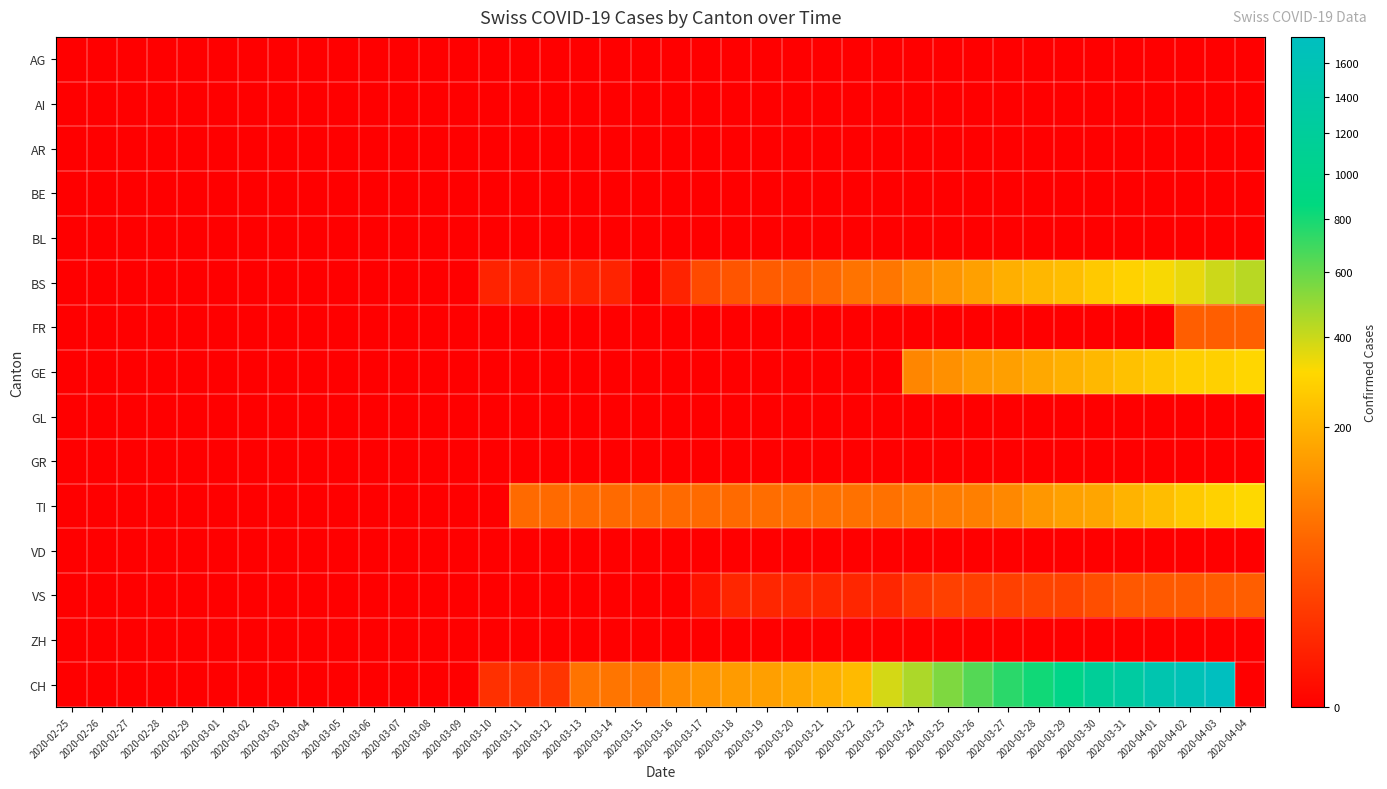

Reading left to right, what are all the values shown in this chart?

AG: 2020-02-25=0	2020-02-26=0	2020-02-27=0	2020-02-28=0	2020-02-29=0	2020-03-01=0	2020-03-02=0	2020-03-03=0	2020-03-04=0	2020-03-05=0	2020-03-06=0	2020-03-07=0	2020-03-08=0	2020-03-09=0	2020-03-10=0	2020-03-11=0	2020-03-12=0	2020-03-13=0	2020-03-14=0	2020-03-15=0	2020-03-16=0	2020-03-17=0	2020-03-18=0	2020-03-19=0	2020-03-20=0	2020-03-21=0	2020-03-22=0	2020-03-23=0	2020-03-24=0	2020-03-25=0	2020-03-26=0	2020-03-27=0	2020-03-28=0	2020-03-29=0	2020-03-30=0	2020-03-31=0	2020-04-01=0	2020-04-02=0	2020-04-03=0	2020-04-04=0
AI: 2020-02-25=0	2020-02-26=0	2020-02-27=0	2020-02-28=0	2020-02-29=0	2020-03-01=0	2020-03-02=0	2020-03-03=0	2020-03-04=0	2020-03-05=0	2020-03-06=0	2020-03-07=0	2020-03-08=0	2020-03-09=0	2020-03-10=0	2020-03-11=0	2020-03-12=0	2020-03-13=0	2020-03-14=0	2020-03-15=0	2020-03-16=0	2020-03-17=0	2020-03-18=0	2020-03-19=0	2020-03-20=0	2020-03-21=0	2020-03-22=0	2020-03-23=0	2020-03-24=0	2020-03-25=0	2020-03-26=0	2020-03-27=0	2020-03-28=0	2020-03-29=0	2020-03-30=0	2020-03-31=0	2020-04-01=0	2020-04-02=0	2020-04-03=0	2020-04-04=0
AR: 2020-02-25=0	2020-02-26=0	2020-02-27=0	2020-02-28=0	2020-02-29=0	2020-03-01=0	2020-03-02=0	2020-03-03=0	2020-03-04=0	2020-03-05=0	2020-03-06=0	2020-03-07=0	2020-03-08=0	2020-03-09=0	2020-03-10=0	2020-03-11=0	2020-03-12=0	2020-03-13=0	2020-03-14=0	2020-03-15=0	2020-03-16=0	2020-03-17=0	2020-03-18=0	2020-03-19=0	2020-03-20=0	2020-03-21=0	2020-03-22=0	2020-03-23=0	2020-03-24=0	2020-03-25=0	2020-03-26=0	2020-03-27=0	2020-03-28=0	2020-03-29=0	2020-03-30=0	2020-03-31=0	2020-04-01=0	2020-04-02=0	2020-04-03=0	2020-04-04=0
BE: 2020-02-25=0	2020-02-26=0	2020-02-27=0	2020-02-28=0	2020-02-29=0	2020-03-01=0	2020-03-02=0	2020-03-03=0	2020-03-04=0	2020-03-05=0	2020-03-06=0	2020-03-07=0	2020-03-08=0	2020-03-09=0	2020-03-10=0	2020-03-11=0	2020-03-12=0	2020-03-13=0	2020-03-14=0	2020-03-15=0	2020-03-16=0	2020-03-17=0	2020-03-18=0	2020-03-19=0	2020-03-20=0	2020-03-21=0	2020-03-22=0	2020-03-23=0	2020-03-24=0	2020-03-25=0	2020-03-26=0	2020-03-27=0	2020-03-28=0	2020-03-29=0	2020-03-30=0	2020-03-31=0	2020-04-01=0	2020-04-02=0	2020-04-03=0	2020-04-04=0
BL: 2020-02-25=0	2020-02-26=0	2020-02-27=0	2020-02-28=0	2020-02-29=0	2020-03-01=0	2020-03-02=0	2020-03-03=0	2020-03-04=0	2020-03-05=0	2020-03-06=0	2020-03-07=0	2020-03-08=0	2020-03-09=0	2020-03-10=0	2020-03-11=0	2020-03-12=0	2020-03-13=0	2020-03-14=0	2020-03-15=0	2020-03-16=0	2020-03-17=0	2020-03-18=0	2020-03-19=0	2020-03-20=0	2020-03-21=0	2020-03-22=0	2020-03-23=0	2020-03-24=0	2020-03-25=0	2020-03-26=0	2020-03-27=0	2020-03-28=0	2020-03-29=0	2020-03-30=0	2020-03-31=0	2020-04-01=0	2020-04-02=0	2020-04-03=0	2020-04-04=0
BS: 2020-02-25=0	2020-02-26=0	2020-02-27=0	2020-02-28=0	2020-02-29=0	2020-03-01=0	2020-03-02=0	2020-03-03=0	2020-03-04=0	2020-03-05=0	2020-03-06=0	2020-03-07=0	2020-03-08=0	2020-03-09=0	2020-03-10=4	2020-03-11=4	2020-03-12=4	2020-03-13=4	2020-03-14=4	2020-03-15=0	2020-03-16=4	2020-03-17=25	2020-03-18=36	2020-03-19=44	2020-03-20=46	2020-03-21=57	2020-03-22=73	2020-03-23=78	2020-03-24=105	2020-03-25=128	2020-03-26=155	2020-03-27=191	2020-03-28=211	2020-03-29=228	2020-03-30=263	2020-03-31=292	2020-04-01=323	2020-04-02=350	2020-04-03=397	2020-04-04=434
FR: 2020-02-25=0	2020-02-26=0	2020-02-27=0	2020-02-28=0	2020-02-29=0	2020-03-01=0	2020-03-02=0	2020-03-03=0	2020-03-04=0	2020-03-05=0	2020-03-06=0	2020-03-07=0	2020-03-08=0	2020-03-09=0	2020-03-10=0	2020-03-11=0	2020-03-12=0	2020-03-13=0	2020-03-14=0	2020-03-15=0	2020-03-16=0	2020-03-17=0	2020-03-18=0	2020-03-19=0	2020-03-20=0	2020-03-21=0	2020-03-22=0	2020-03-23=0	2020-03-24=0	2020-03-25=0	2020-03-26=0	2020-03-27=0	2020-03-28=0	2020-03-29=0	2020-03-30=0	2020-03-31=0	2020-04-01=0	2020-04-02=46	2020-04-03=46	2020-04-04=49
GE: 2020-02-25=0	2020-02-26=0	2020-02-27=0	2020-02-28=0	2020-02-29=0	2020-03-01=0	2020-03-02=0	2020-03-03=0	2020-03-04=0	2020-03-05=0	2020-03-06=0	2020-03-07=0	2020-03-08=0	2020-03-09=0	2020-03-10=0	2020-03-11=0	2020-03-12=0	2020-03-13=0	2020-03-14=0	2020-03-15=0	2020-03-16=0	2020-03-17=0	2020-03-18=0	2020-03-19=0	2020-03-20=0	2020-03-21=0	2020-03-22=0	2020-03-23=0	2020-03-24=103	2020-03-25=122	2020-03-26=144	2020-03-27=153	2020-03-28=175	2020-03-29=193	2020-03-30=216	2020-03-31=241	2020-04-01=260	2020-04-02=283	2020-04-03=284	2020-04-04=305
GL: 2020-02-25=0	2020-02-26=0	2020-02-27=0	2020-02-28=0	2020-02-29=0	2020-03-01=0	2020-03-02=0	2020-03-03=0	2020-03-04=0	2020-03-05=0	2020-03-06=0	2020-03-07=0	2020-03-08=0	2020-03-09=0	2020-03-10=0	2020-03-11=0	2020-03-12=0	2020-03-13=0	2020-03-14=0	2020-03-15=0	2020-03-16=0	2020-03-17=0	2020-03-18=0	2020-03-19=0	2020-03-20=0	2020-03-21=0	2020-03-22=0	2020-03-23=0	2020-03-24=0	2020-03-25=0	2020-03-26=0	2020-03-27=0	2020-03-28=0	2020-03-29=0	2020-03-30=0	2020-03-31=0	2020-04-01=0	2020-04-02=0	2020-04-03=0	2020-04-04=0
GR: 2020-02-25=0	2020-02-26=0	2020-02-27=0	2020-02-28=0	2020-02-29=0	2020-03-01=0	2020-03-02=0	2020-03-03=0	2020-03-04=0	2020-03-05=0	2020-03-06=0	2020-03-07=0	2020-03-08=0	2020-03-09=0	2020-03-10=0	2020-03-11=0	2020-03-12=0	2020-03-13=0	2020-03-14=0	2020-03-15=0	2020-03-16=0	2020-03-17=0	2020-03-18=0	2020-03-19=0	2020-03-20=0	2020-03-21=0	2020-03-22=0	2020-03-23=0	2020-03-24=0	2020-03-25=0	2020-03-26=0	2020-03-27=0	2020-03-28=0	2020-03-29=0	2020-03-30=0	2020-03-31=0	2020-04-01=0	2020-04-02=0	2020-04-03=0	2020-04-04=0
TI: 2020-02-25=0	2020-02-26=0	2020-02-27=0	2020-02-28=0	2020-02-29=0	2020-03-01=0	2020-03-02=0	2020-03-03=0	2020-03-04=0	2020-03-05=0	2020-03-06=0	2020-03-07=0	2020-03-08=0	2020-03-09=0	2020-03-10=0	2020-03-11=61	2020-03-12=61	2020-03-13=61	2020-03-14=61	2020-03-15=61	2020-03-16=61	2020-03-17=62	2020-03-18=62	2020-03-19=65	2020-03-20=67	2020-03-21=68	2020-03-22=70	2020-03-23=71	2020-03-24=80	2020-03-25=85	2020-03-26=91	2020-03-27=107	2020-03-28=136	2020-03-29=155	2020-03-30=165	2020-03-31=202	2020-04-01=229	2020-04-02=263	2020-04-03=287	2020-04-04=314
VD: 2020-02-25=0	2020-02-26=0	2020-02-27=0	2020-02-28=0	2020-02-29=0	2020-03-01=0	2020-03-02=0	2020-03-03=0	2020-03-04=0	2020-03-05=0	2020-03-06=0	2020-03-07=0	2020-03-08=0	2020-03-09=0	2020-03-10=0	2020-03-11=0	2020-03-12=0	2020-03-13=0	2020-03-14=0	2020-03-15=0	2020-03-16=0	2020-03-17=0	2020-03-18=0	2020-03-19=0	2020-03-20=0	2020-03-21=0	2020-03-22=0	2020-03-23=0	2020-03-24=0	2020-03-25=0	2020-03-26=0	2020-03-27=0	2020-03-28=0	2020-03-29=0	2020-03-30=0	2020-03-31=0	2020-04-01=0	2020-04-02=0	2020-04-03=0	2020-04-04=0
VS: 2020-02-25=0	2020-02-26=0	2020-02-27=0	2020-02-28=0	2020-02-29=0	2020-03-01=0	2020-03-02=0	2020-03-03=0	2020-03-04=0	2020-03-05=0	2020-03-06=0	2020-03-07=0	2020-03-08=0	2020-03-09=0	2020-03-10=0	2020-03-11=0	2020-03-12=0	2020-03-13=0	2020-03-14=0	2020-03-15=0	2020-03-16=0	2020-03-17=1	2020-03-18=5	2020-03-19=5	2020-03-20=5	2020-03-21=5	2020-03-22=5	2020-03-23=5	2020-03-24=12	2020-03-25=18	2020-03-26=18	2020-03-27=18	2020-03-28=21	2020-03-29=21	2020-03-30=29	2020-03-31=39	2020-04-01=40	2020-04-02=41	2020-04-03=44	2020-04-04=46
ZH: 2020-02-25=0	2020-02-26=0	2020-02-27=0	2020-02-28=0	2020-02-29=0	2020-03-01=0	2020-03-02=0	2020-03-03=0	2020-03-04=0	2020-03-05=0	2020-03-06=0	2020-03-07=0	2020-03-08=0	2020-03-09=0	2020-03-10=0	2020-03-11=0	2020-03-12=0	2020-03-13=0	2020-03-14=0	2020-03-15=0	2020-03-16=0	2020-03-17=0	2020-03-18=0	2020-03-19=0	2020-03-20=0	2020-03-21=0	2020-03-22=0	2020-03-23=0	2020-03-24=0	2020-03-25=0	2020-03-26=0	2020-03-27=0	2020-03-28=0	2020-03-29=0	2020-03-30=0	2020-03-31=0	2020-04-01=0	2020-04-02=0	2020-04-03=0	2020-04-04=0
CH: 2020-02-25=0	2020-02-26=0	2020-02-27=0	2020-02-28=0	2020-02-29=0	2020-03-01=0	2020-03-02=0	2020-03-03=0	2020-03-04=0	2020-03-05=0	2020-03-06=0	2020-03-07=0	2020-03-08=0	2020-03-09=0	2020-03-10=9	2020-03-11=9	2020-03-12=11	2020-03-13=73	2020-03-14=76	2020-03-15=78	2020-03-16=112	2020-03-17=130	2020-03-18=143	2020-03-19=153	2020-03-20=171	2020-03-21=192	2020-03-22=221	2020-03-23=384	2020-03-24=456	2020-03-25=548	2020-03-26=643	2020-03-27=745	2020-03-28=816	2020-03-29=963	2020-03-30=1176	2020-03-31=1297	2020-04-01=1500	2020-04-02=1613	2020-04-03=1770	2020-04-04=0